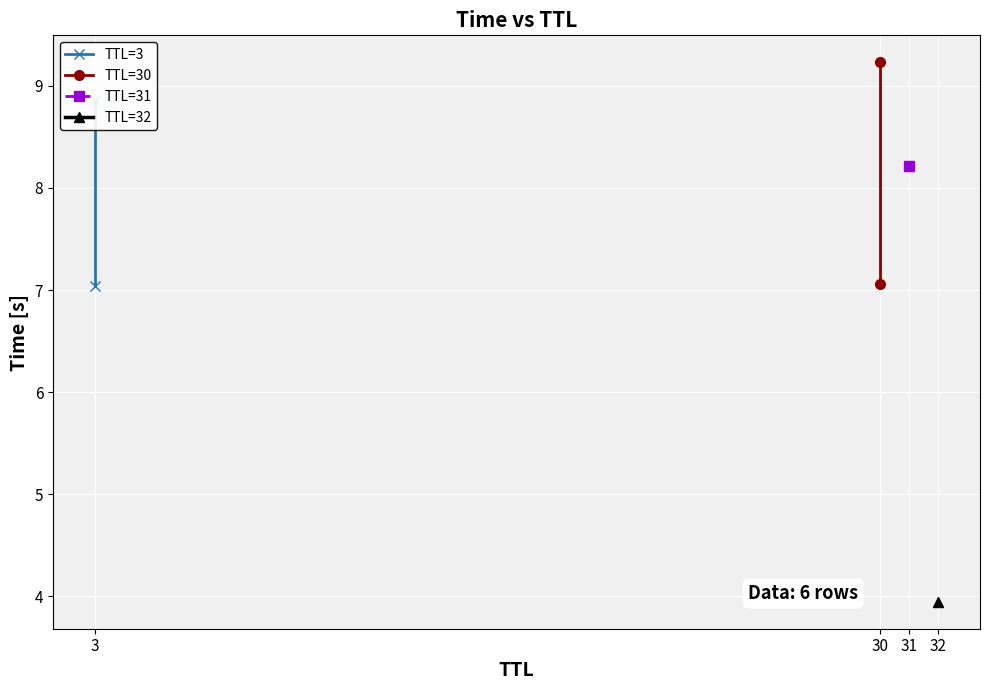

Between 3 and 30, which series saw the biggest shift?

TTL=30